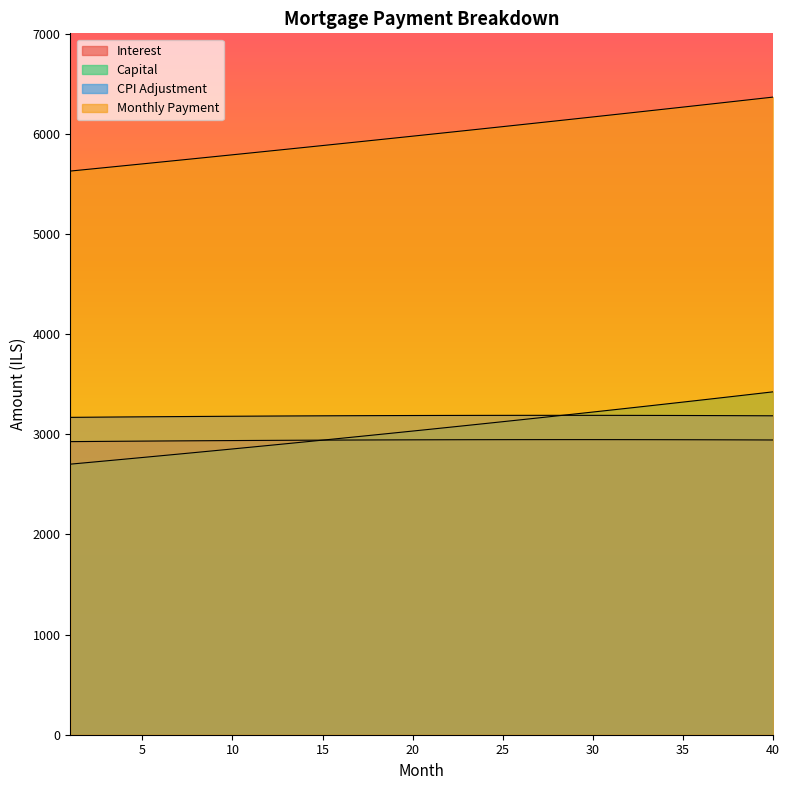

At 10, list the series in order from largest to smallest.

month_payment, cpi, interest, capital